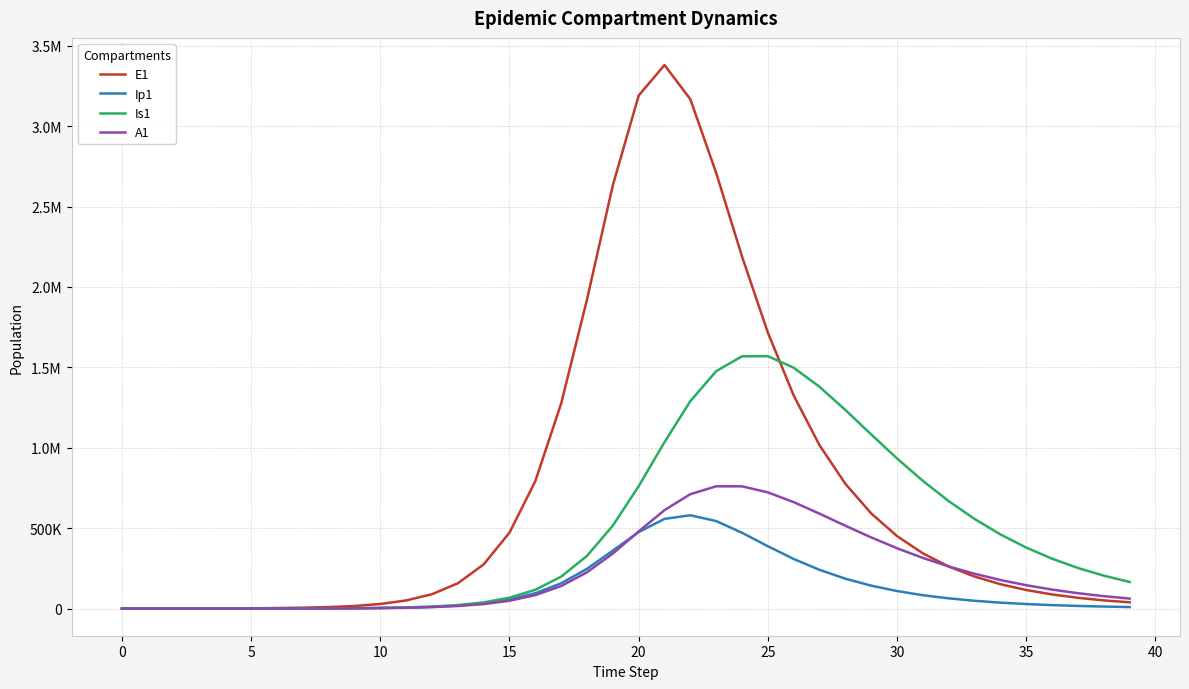

Which category has the highest value in the E1 series?

21